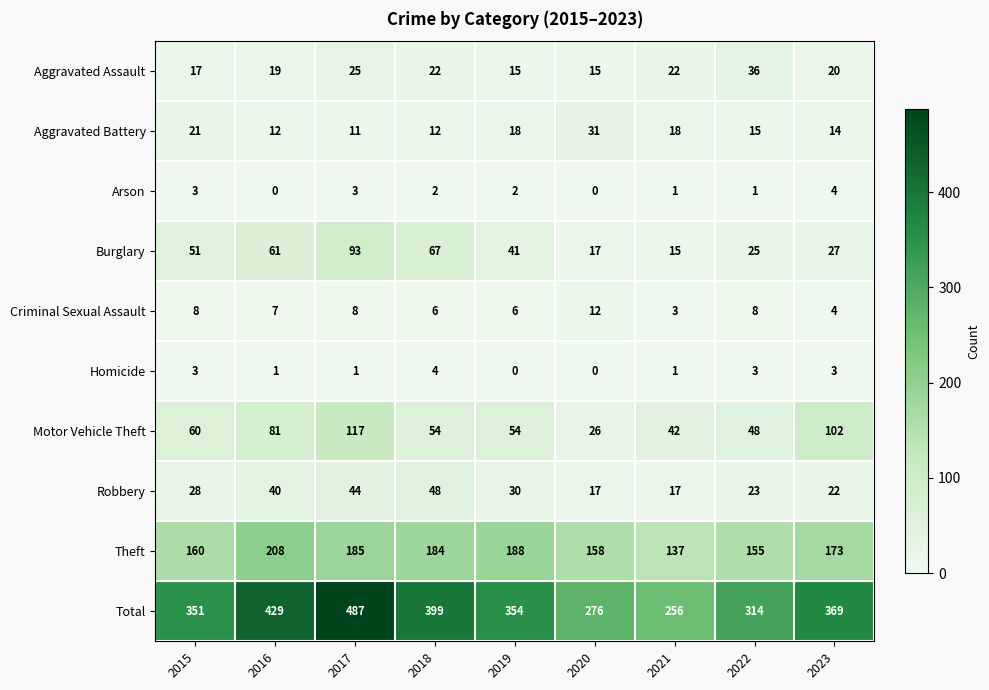

Which series has the widest spread of values?

Total